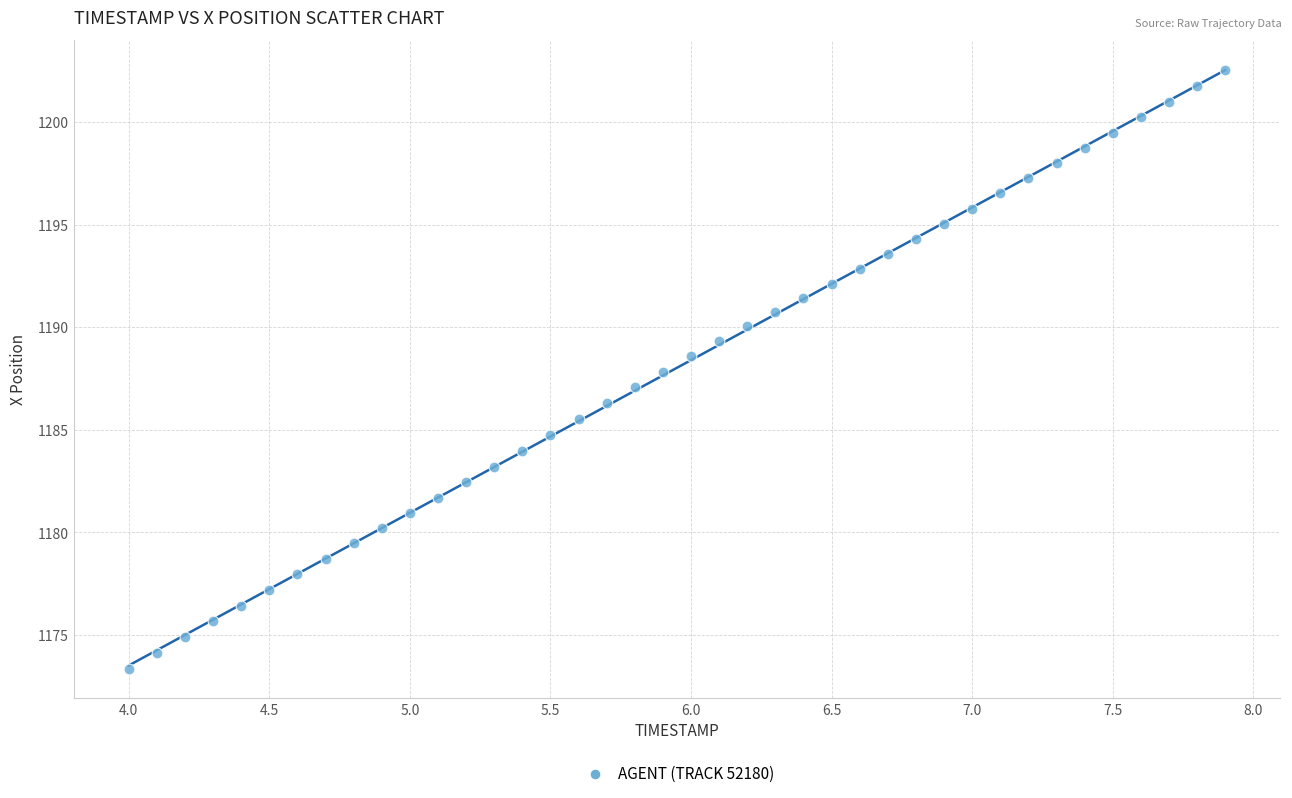

What is the range of X values (max minus min)?

3.9